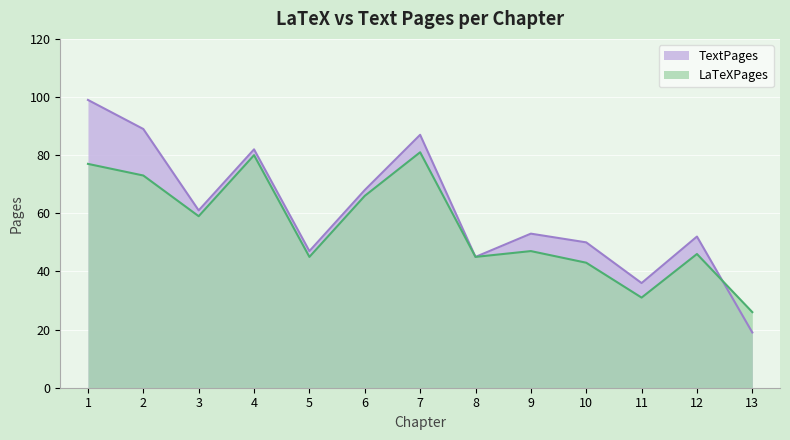

List the labels in order of TextPages value, smallest first.

13, 11, 8, 5, 10, 12, 9, 3, 6, 4, 7, 2, 1